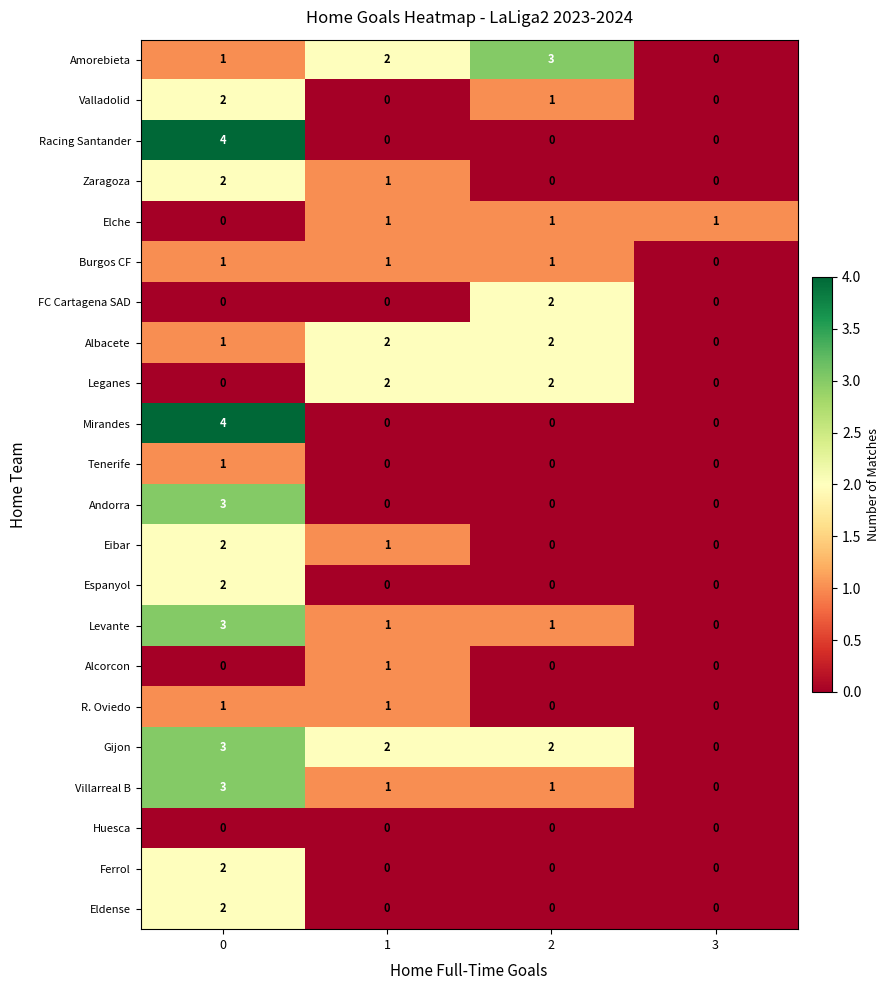

The Tenerife series shows 0 at 1. True or false?

True